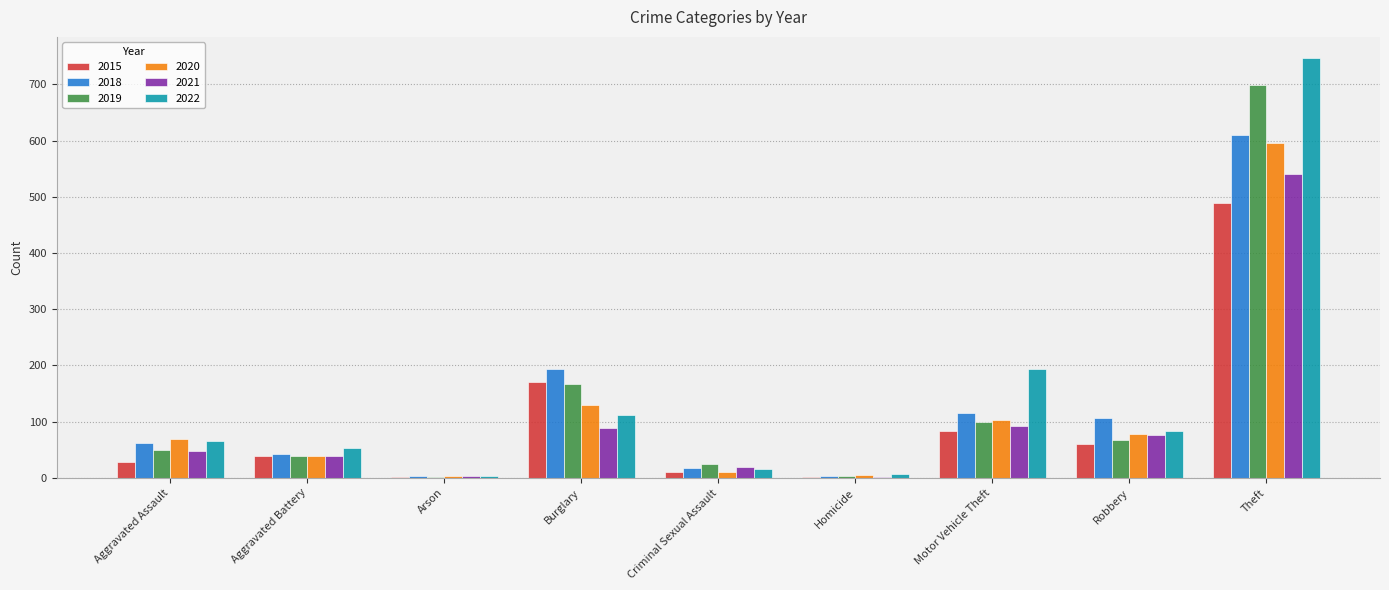

The 2022 series shows 346 at Motor Vehicle Theft. True or false?

False